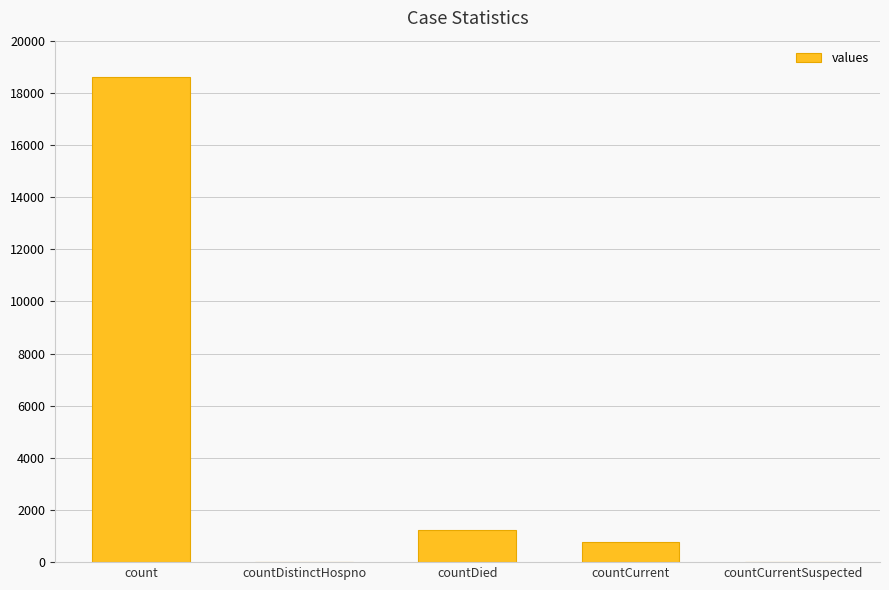

Are the bars horizontal?

No